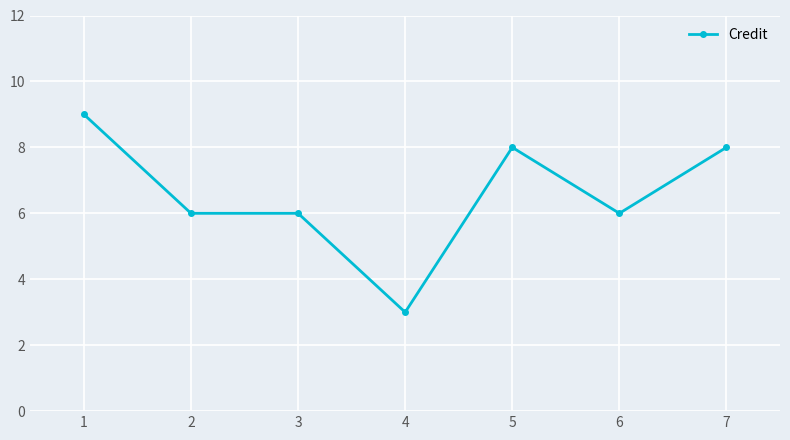

The value at 1 is 5. True or false?

False